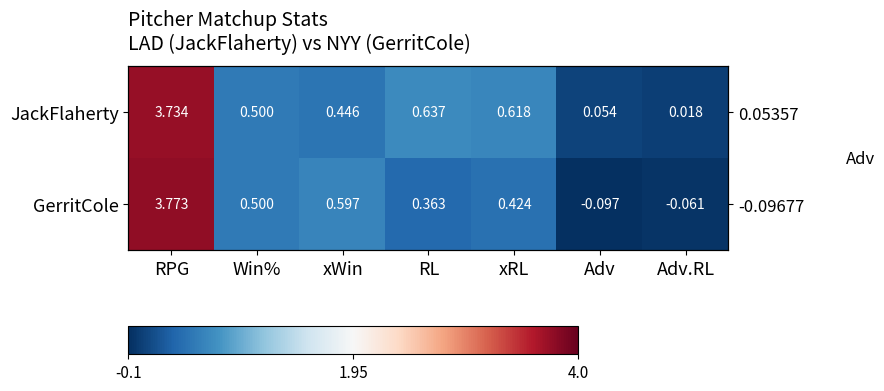

What is the sum of the JackFlaherty values at Win% and RPG?

4.2